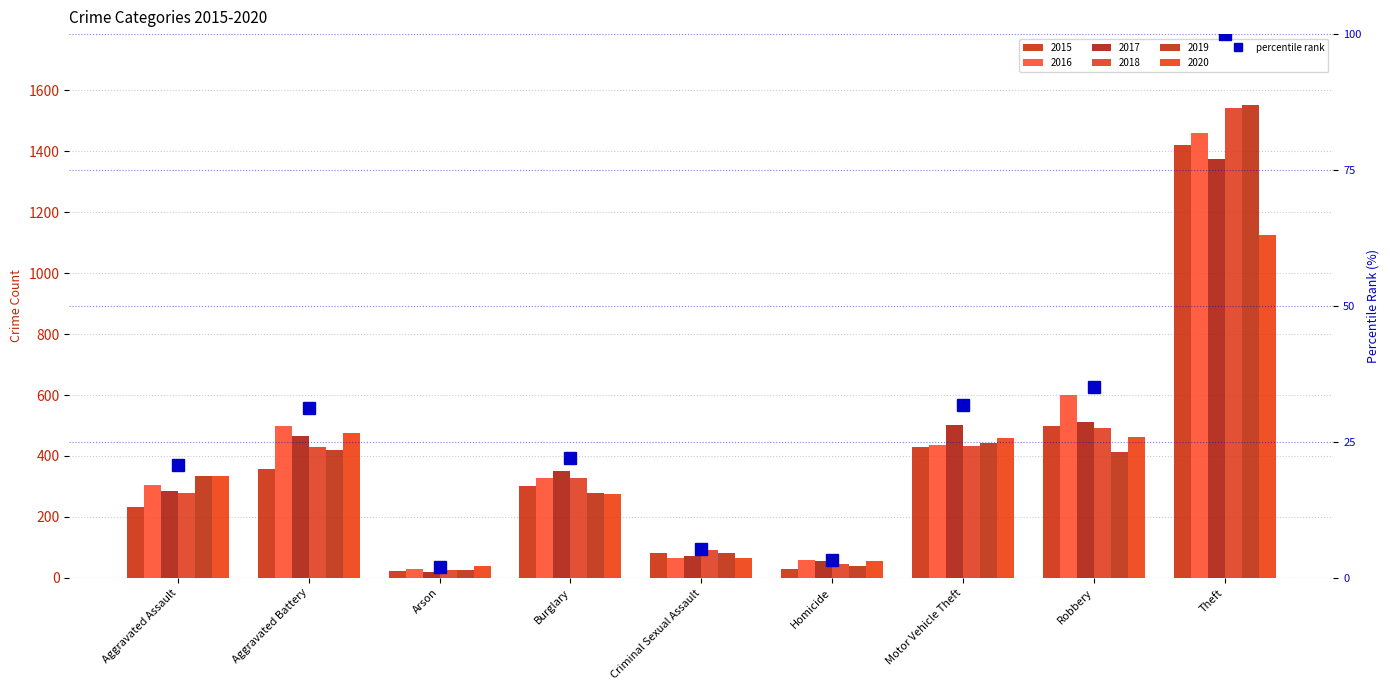

Does the chart contain stacked bars?

No